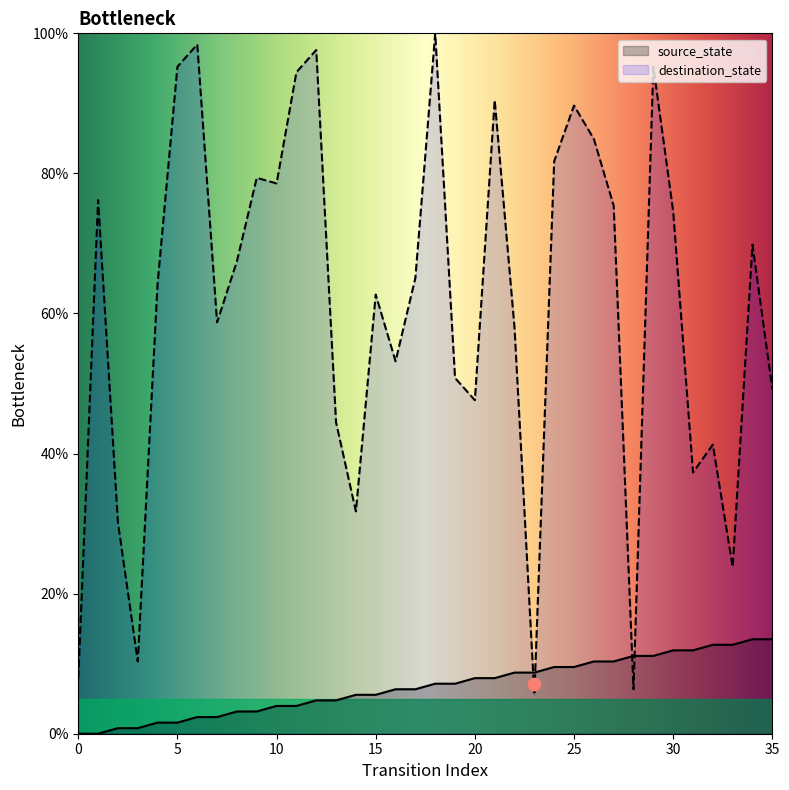

What is the total value across all series at 33?

36.5